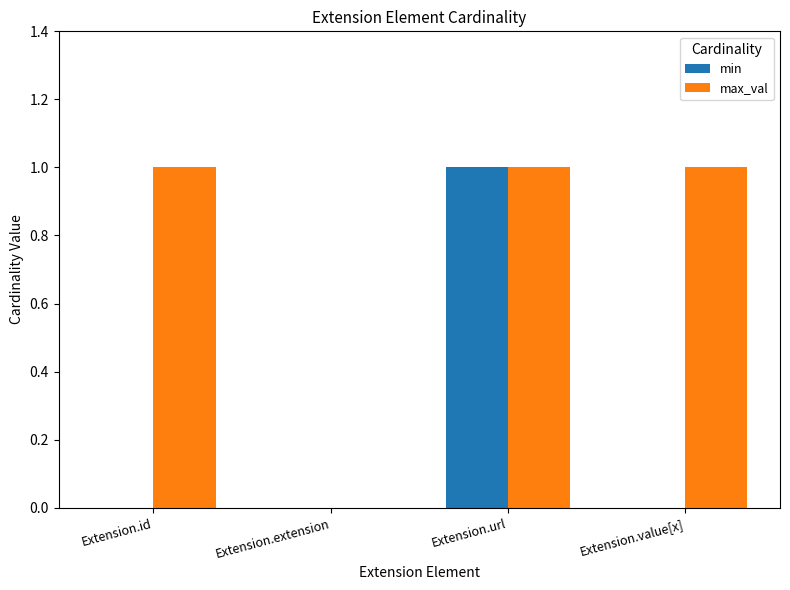

Which category has the highest value in the min series?

Extension.url